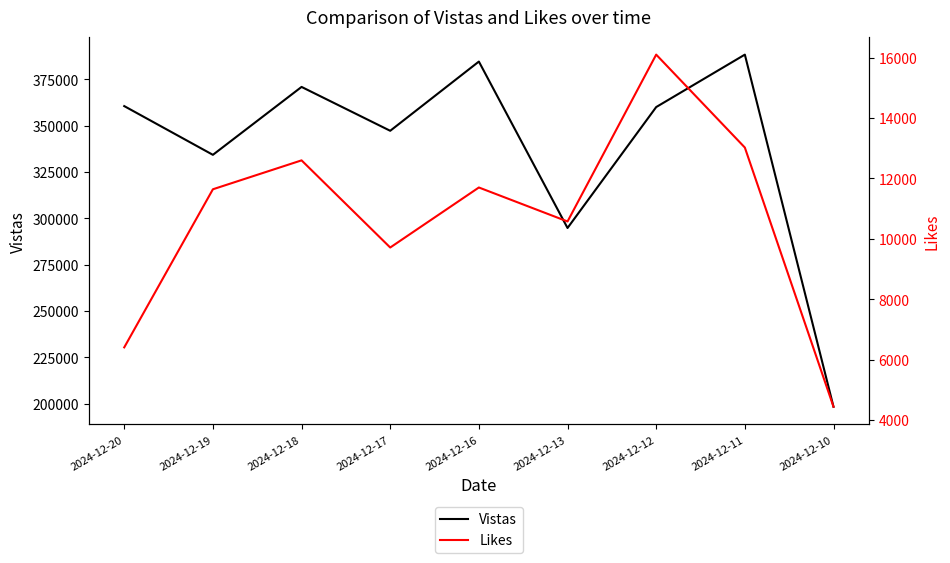

Reading left to right, list all the values displayed in this chart.

Vistas: 360587	334283	370942	347260	384628	294788	360067	388376	198286
Likes: 6406	11639	12596	9711	11698	10573	16096	13020	4440